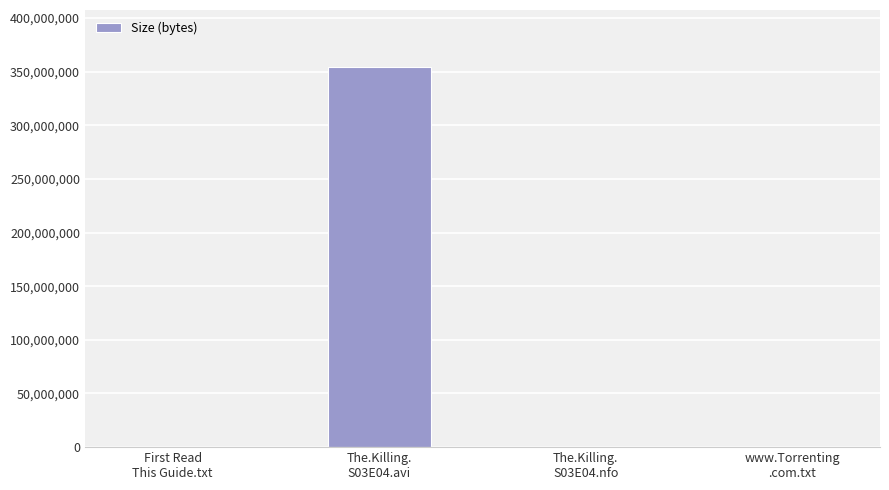

Between The.Killing.
S03E04.avi and First Read
This Guide.txt, which is larger?

The.Killing.
S03E04.avi